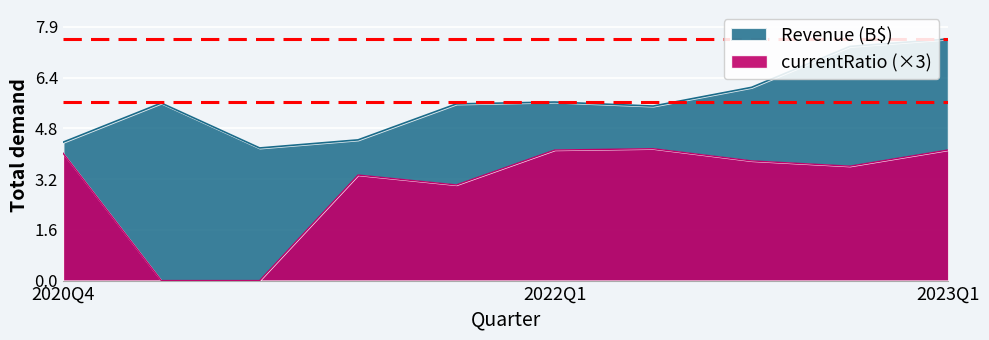

Which series has the widest spread of values?

currentRatio